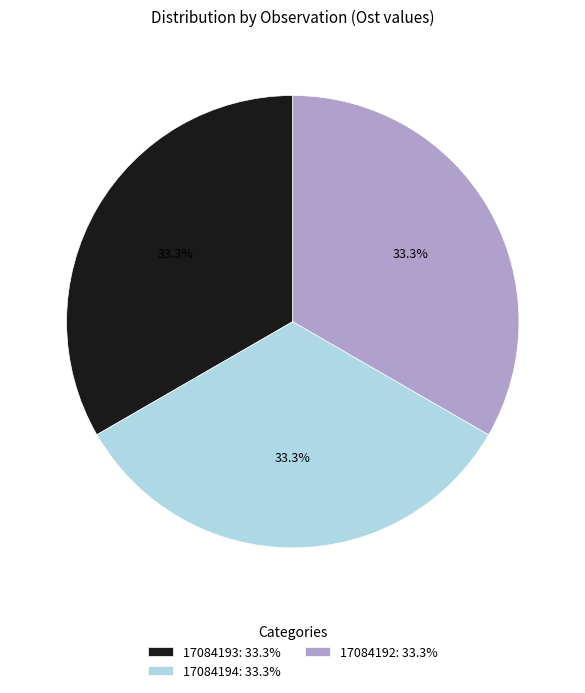

Do 17084193 and 17084194 together represent more than half of the pie?

Yes